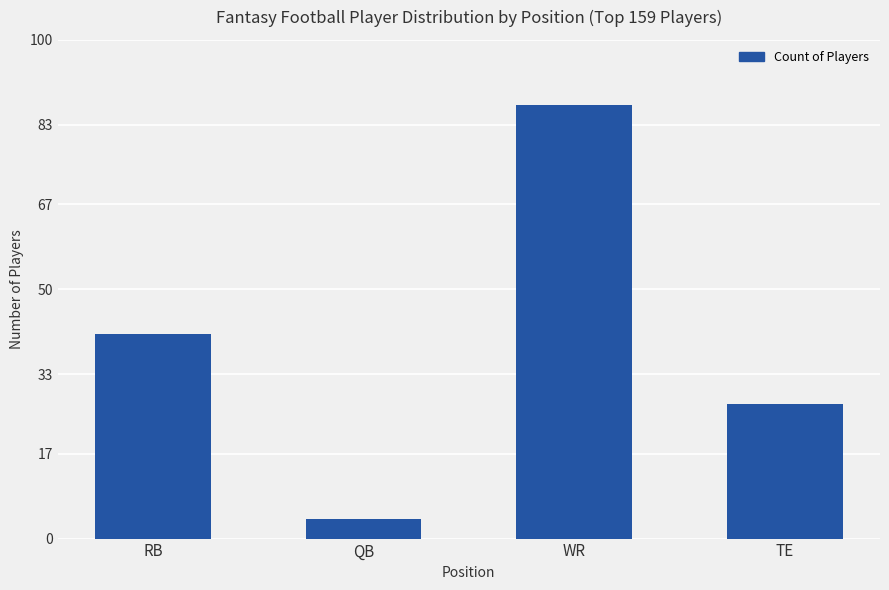

Which label corresponds to the smallest value in the chart?

QB